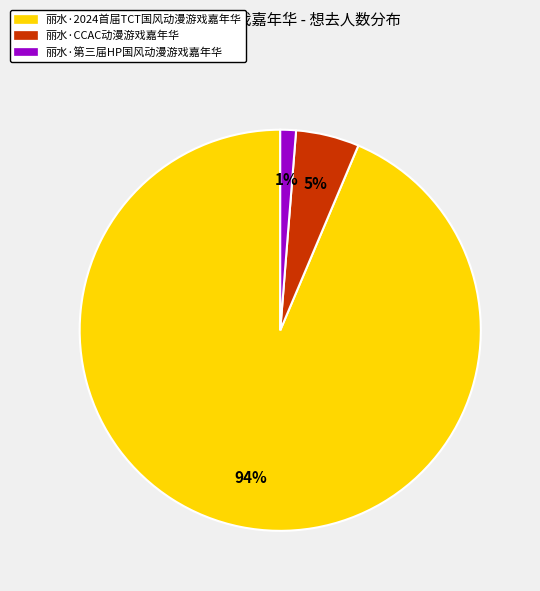

True or false: 丽水·第三届HP国风动漫游戏嘉年华 accounts for 1% of the total.

True